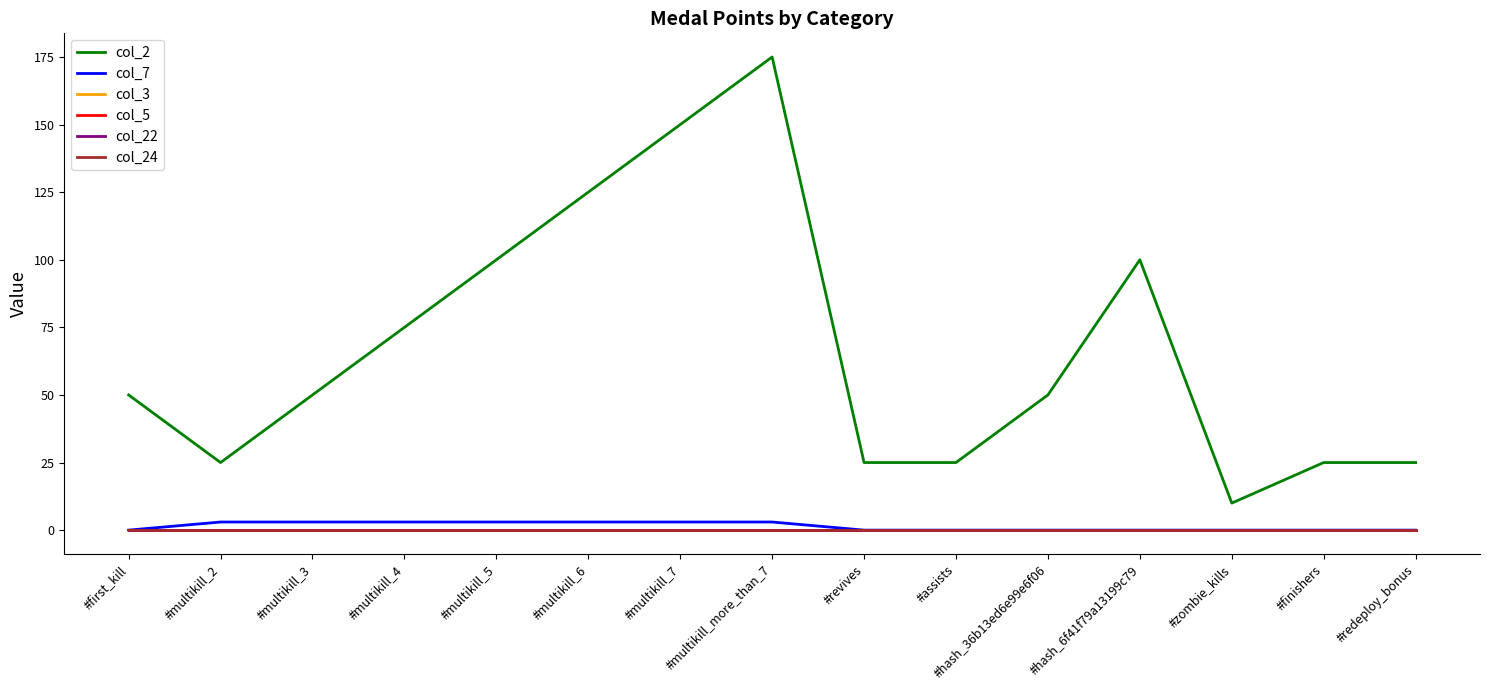

Does the chart display data point markers on the line(s)?

No